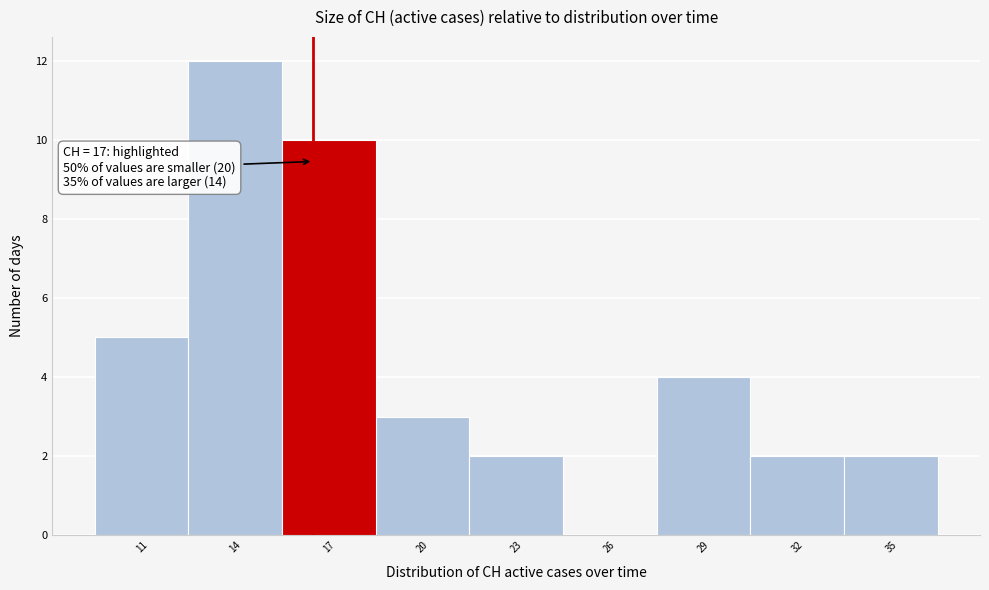

Reading left to right, transcribe all the data shown in this chart.

11=5	14=12	17=10	20=3	23=2	26=0	29=4	32=2	35=2